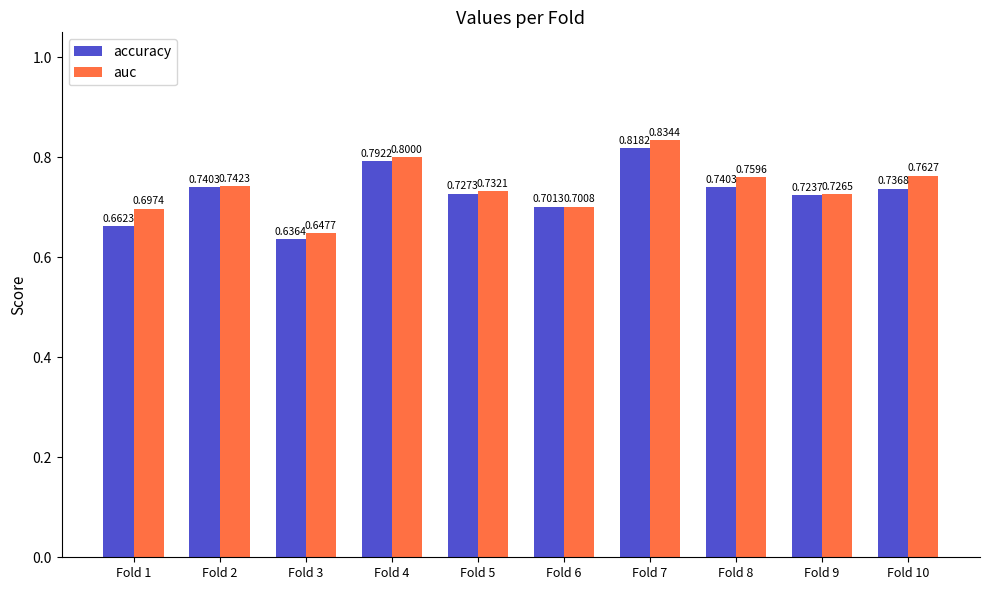

List the series in order of their overall mean, lowest first.

accuracy, auc